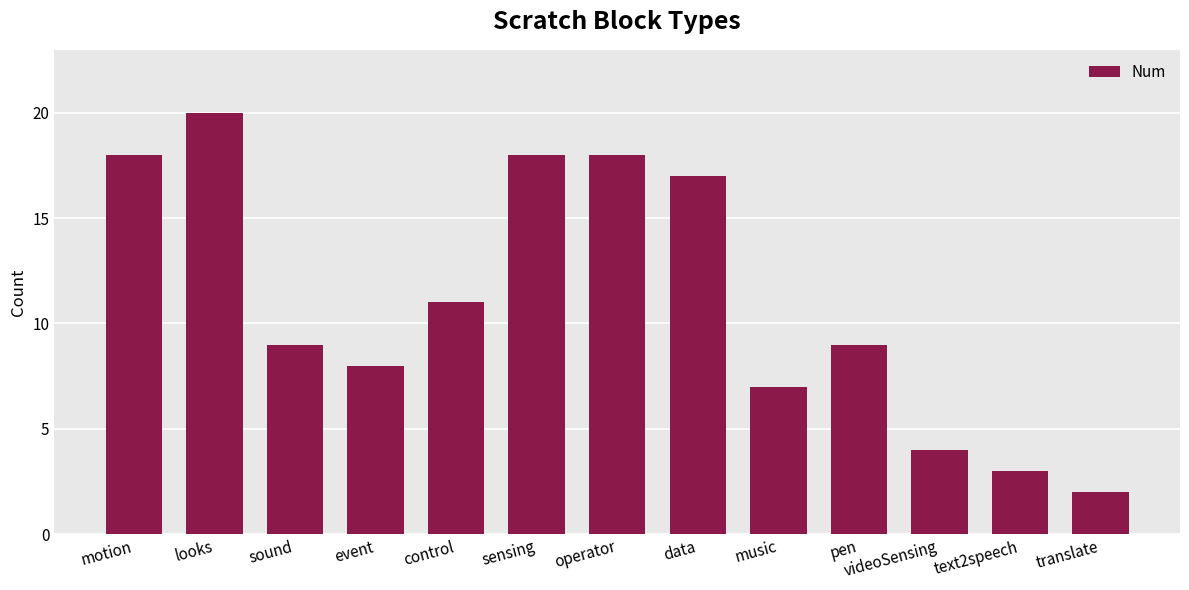

True or false: the data shows 18 at operator.

True